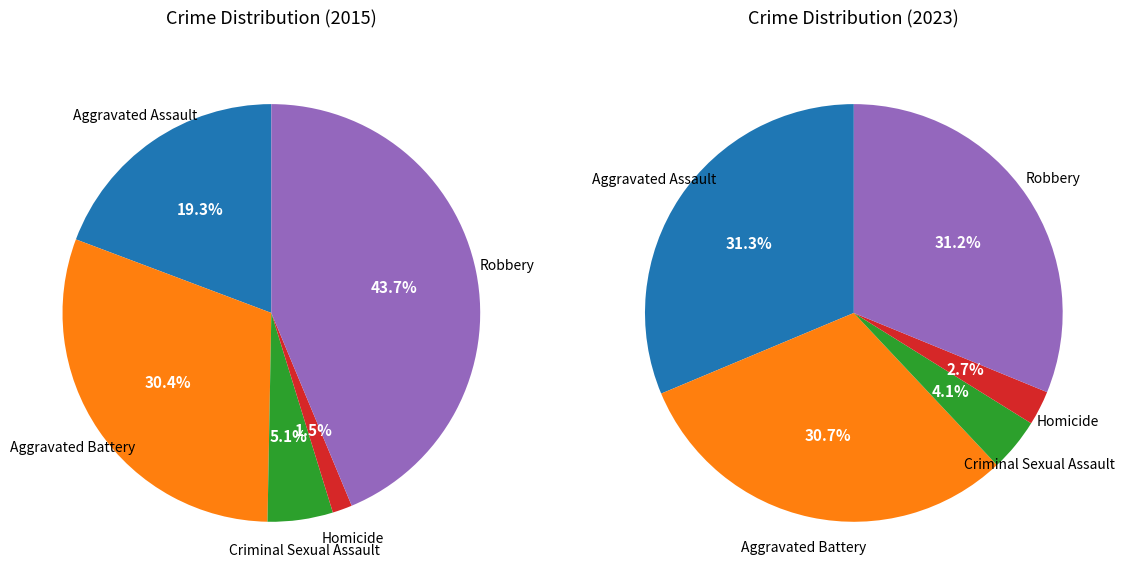

Between Aggravated Assault and Homicide, which is larger?

Aggravated Assault